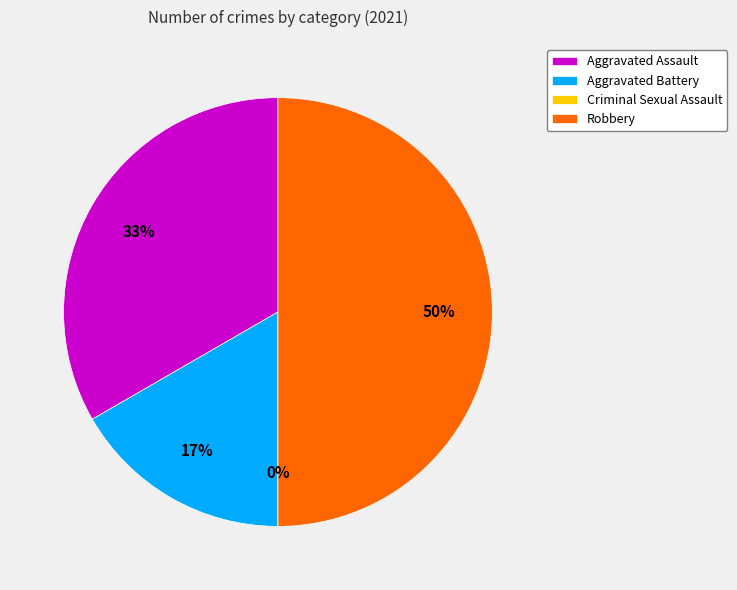

To the nearest percent, what portion does Aggravated Battery represent?

17%